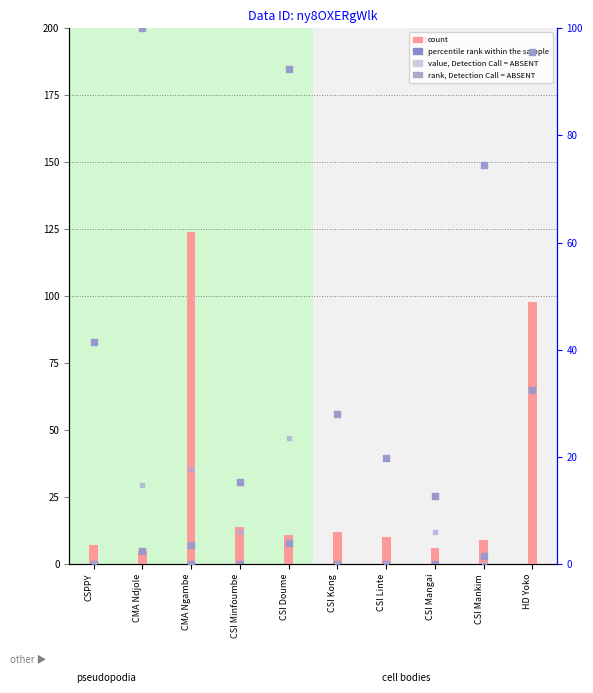

Which series has the largest Y range (max minus min)?

Total weight